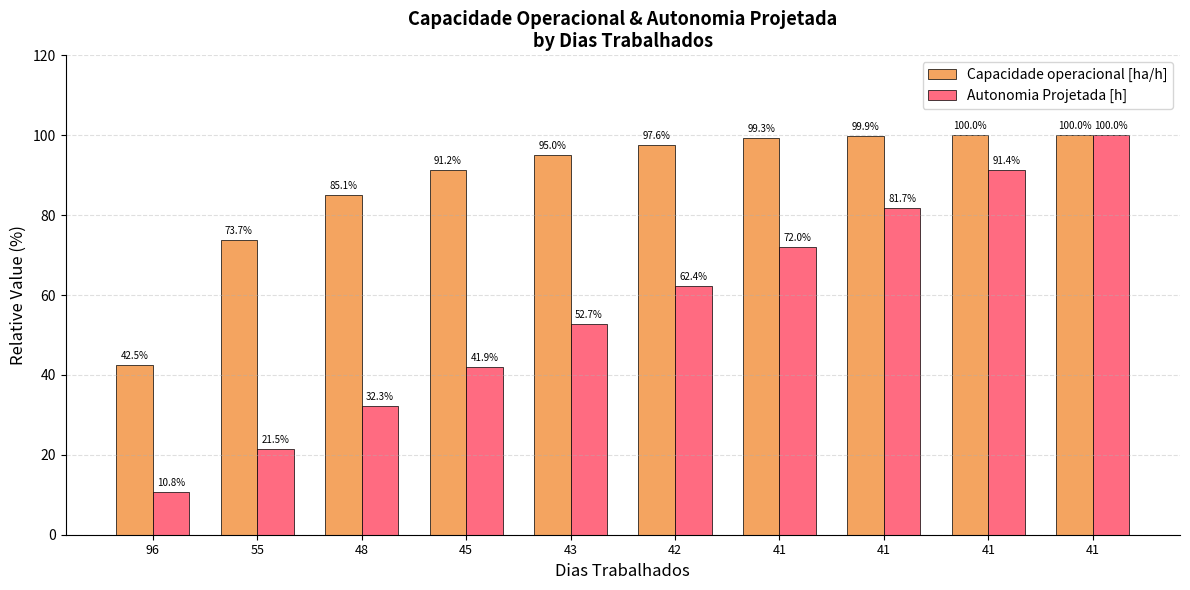

Read the Autonomia Projetada [h] value at 55.

21.5